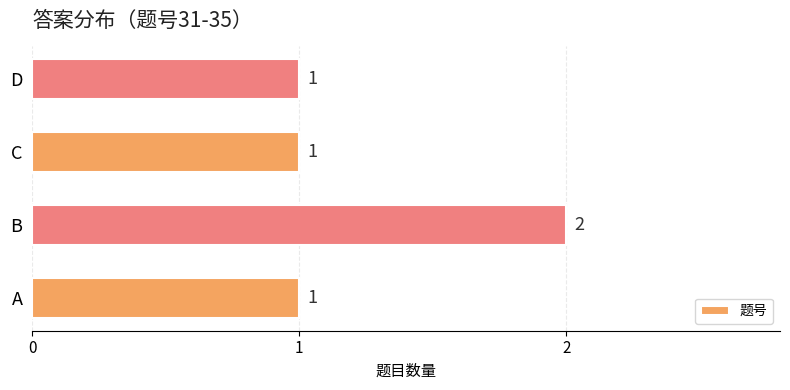

What is the maximum value shown in the chart?

2